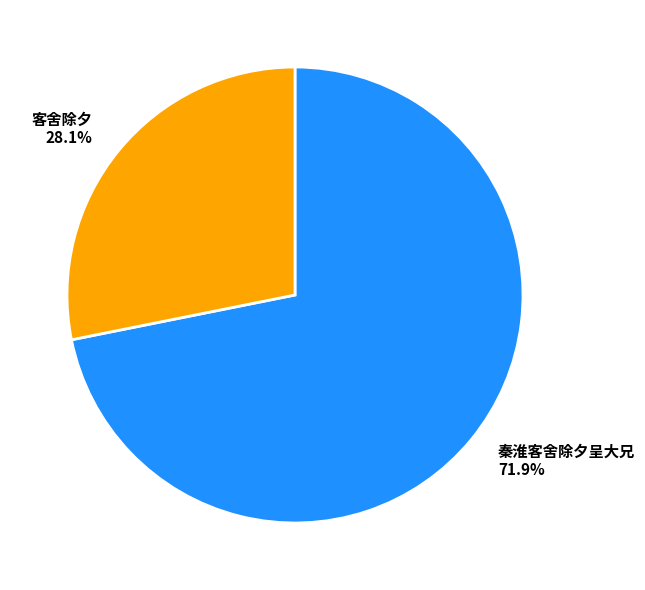

What is the largest slice in the pie chart?

秦淮客舍除夕呈大兄